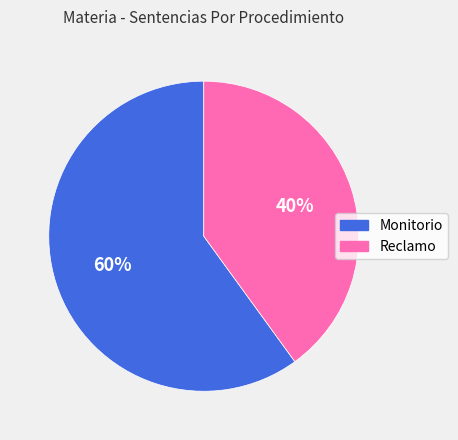

Which category has the biggest portion of the pie?

Monitorio